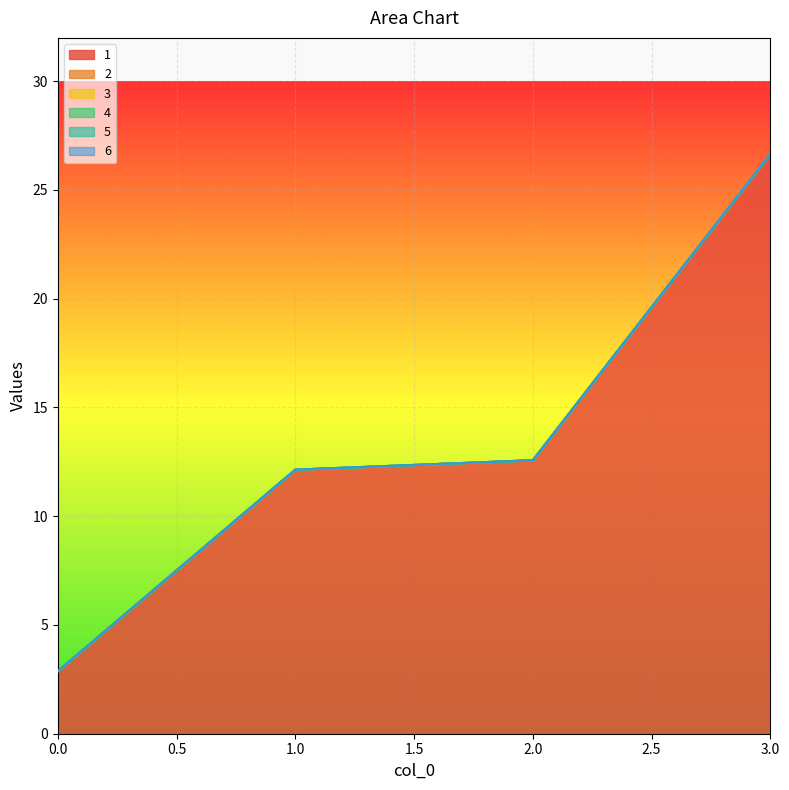

Count the number of categories in the chart.

4